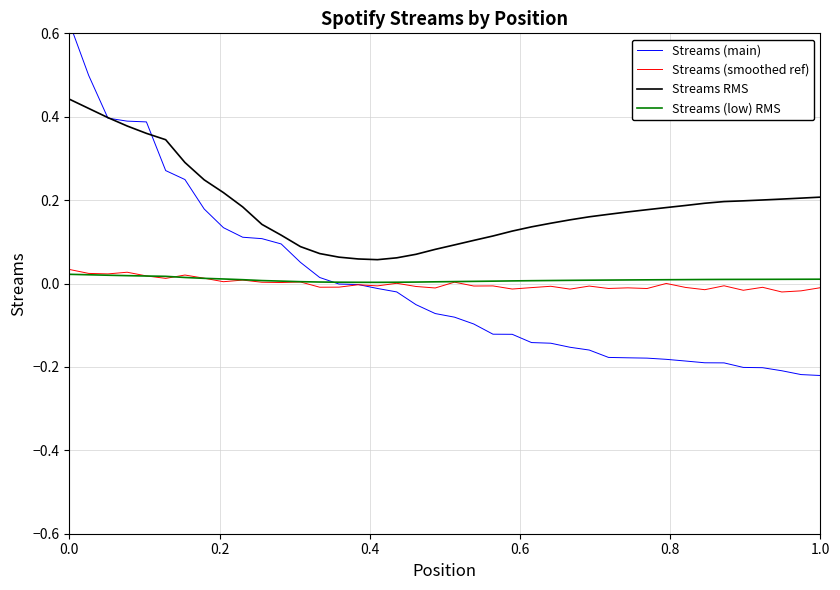

True or false: Streams (low) RMS and Streams RMS intersect in this chart.

False